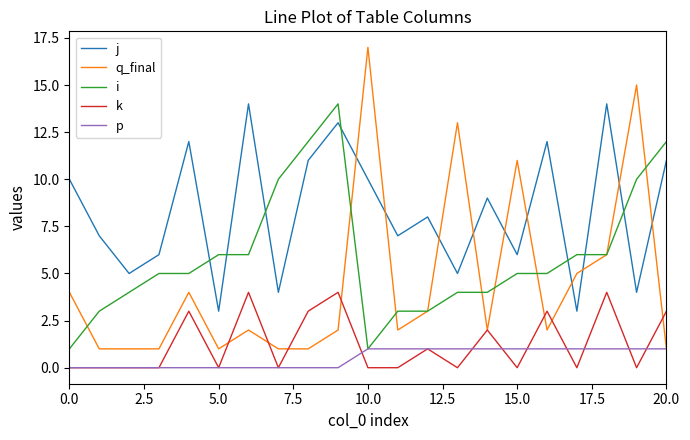

True or false: k and j intersect in this chart.

False